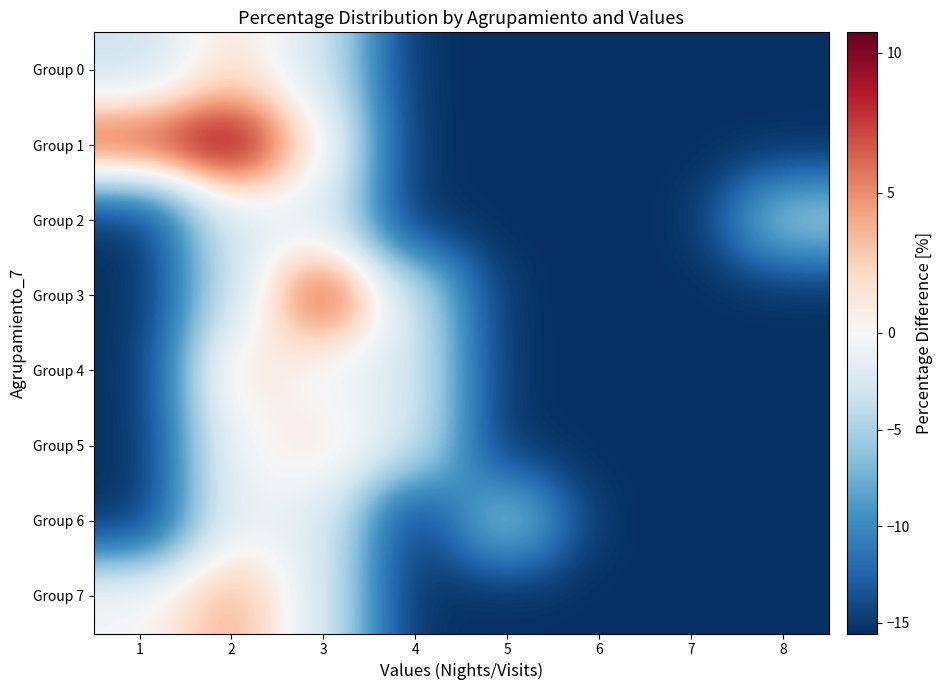

At how many categories does at least one series exceed 9?

1